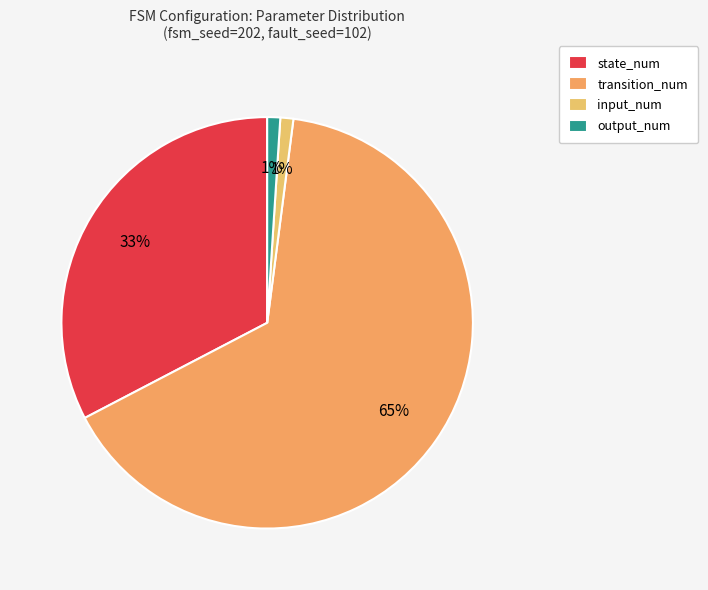

What is the largest slice in the pie chart?

transition_num